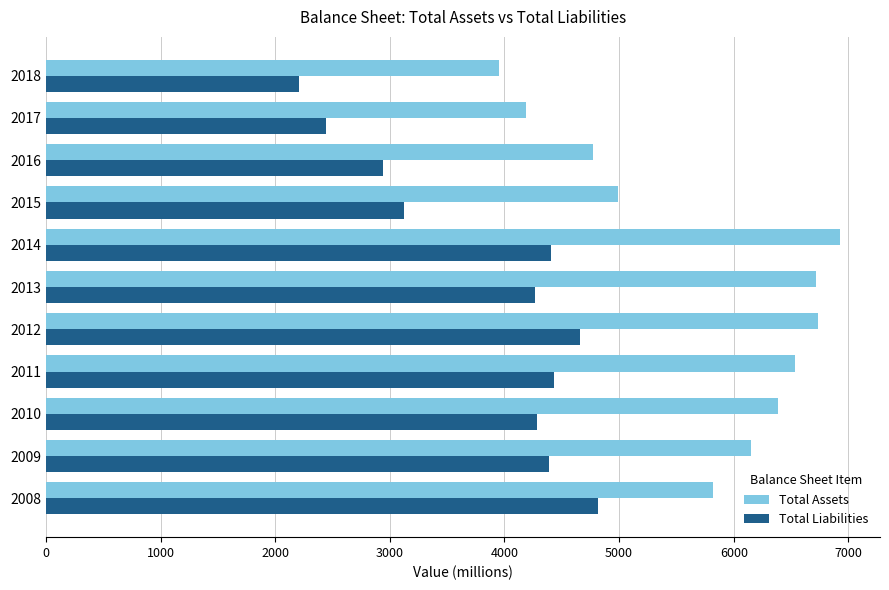

What is the average value of the Total Liabilities series?

3816